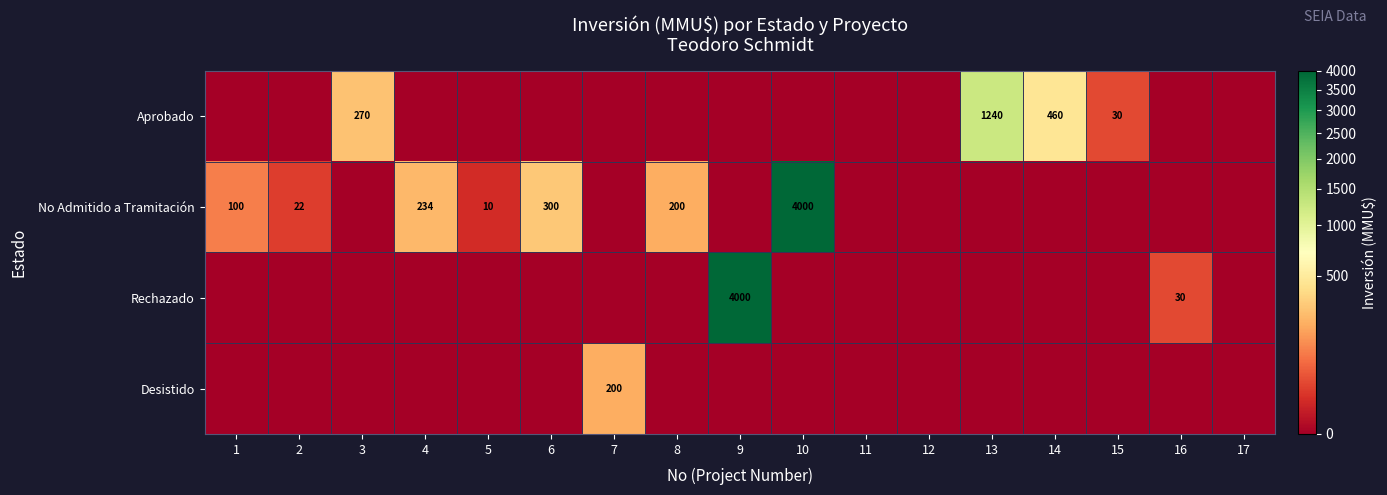

True or false: Aprobado has a value of 1240 at 13.

True